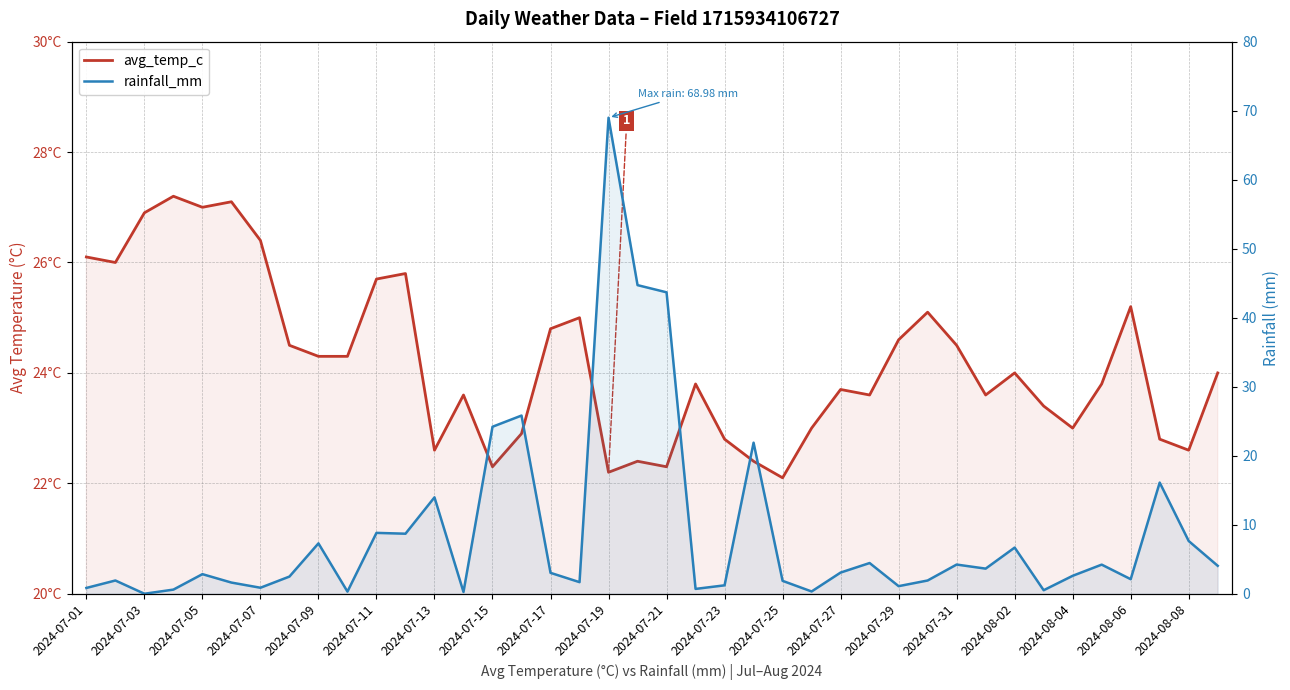

What is the value of the rainfall_mm point at the 11th from the left?

8.8